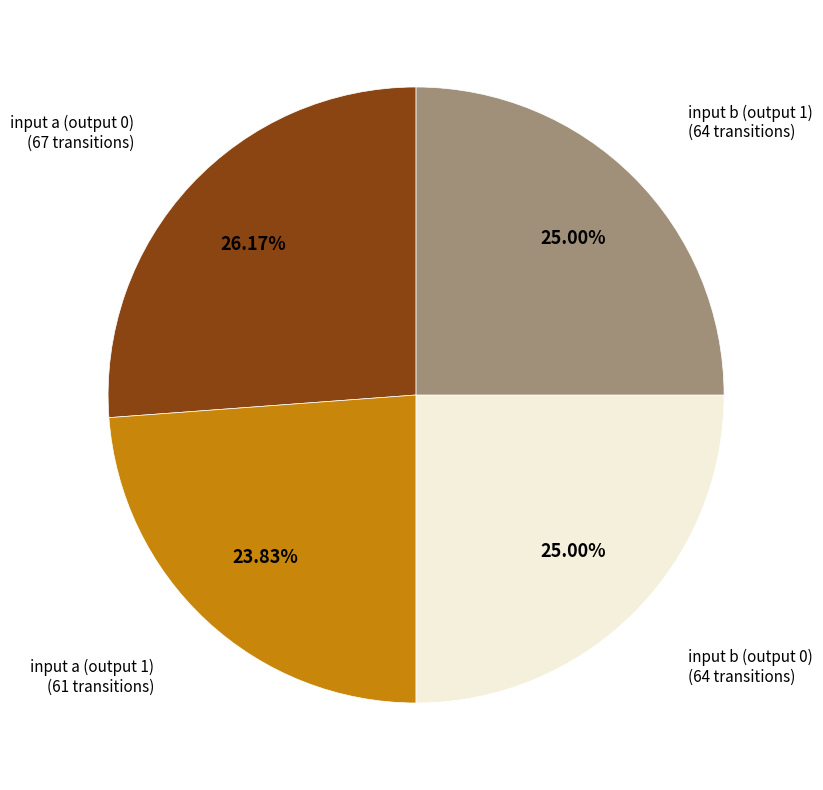

Is there a majority slice in this chart?

No